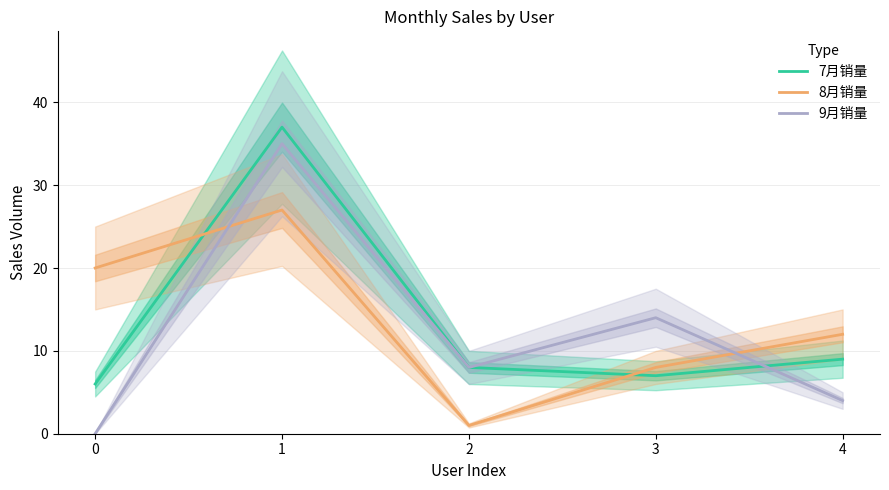

Which series changed the most between 1 and 3?

7月销量